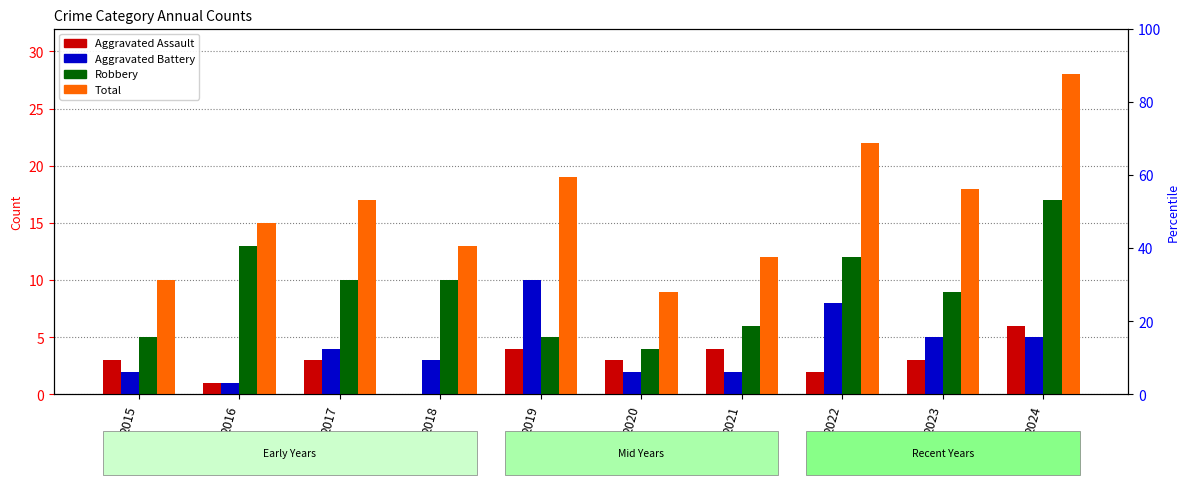

Where does the Aggravated Battery series first go above 4?

2019